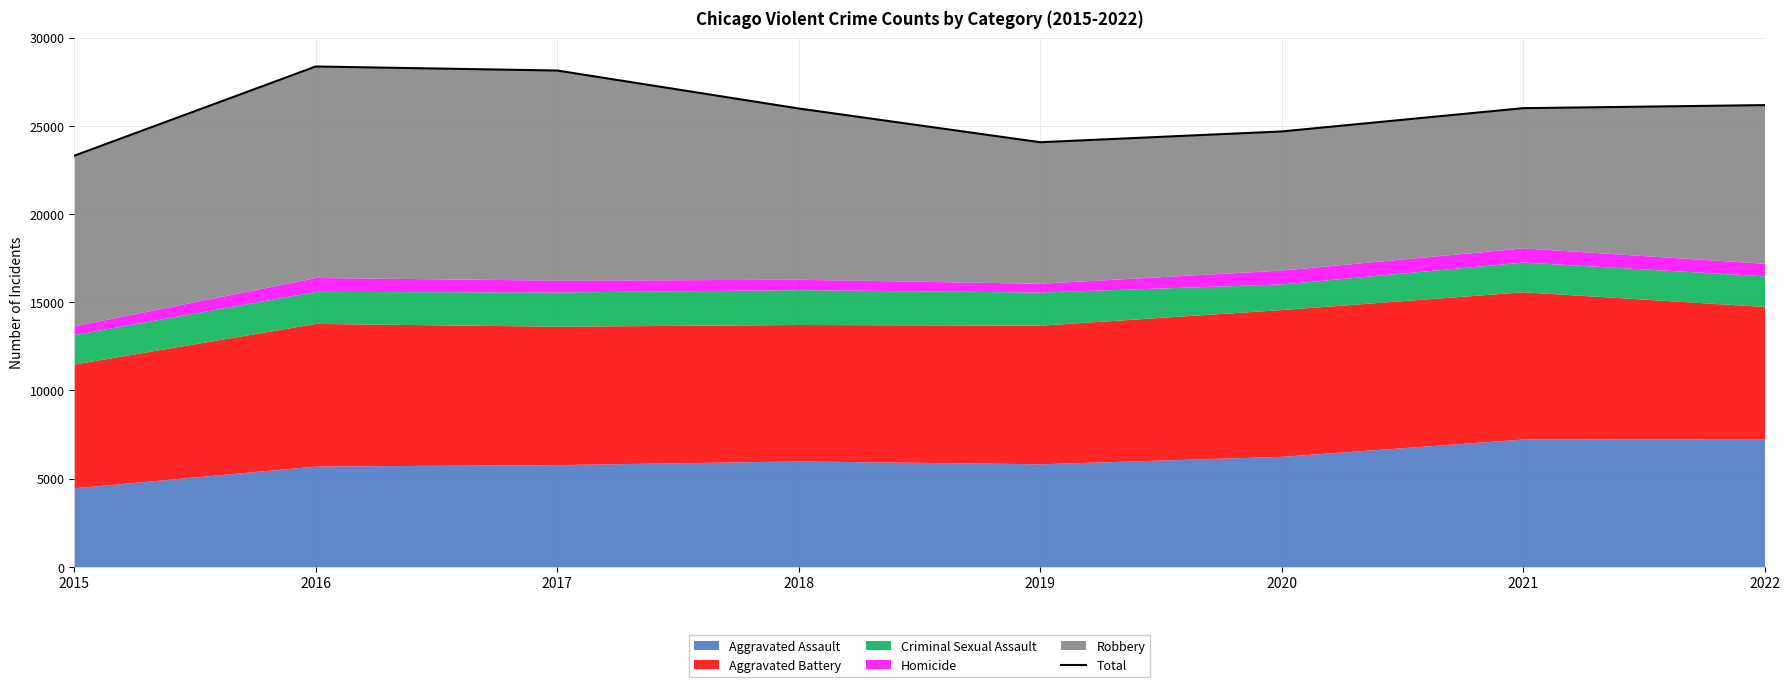

List the labels in order of value, smallest first.

2015, 2019, 2020, 2018, 2021, 2022, 2017, 2016